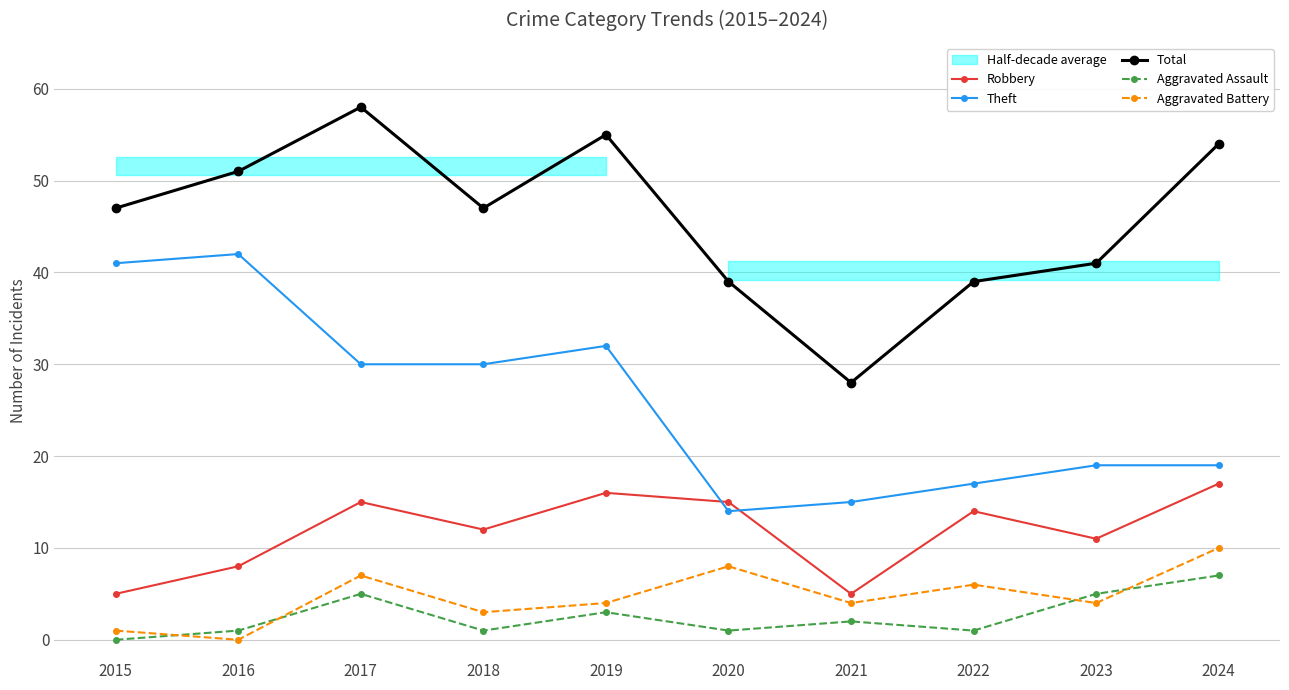

Is the value of Aggravated Battery at 2015 greater than the value of Robbery at 2015?

No